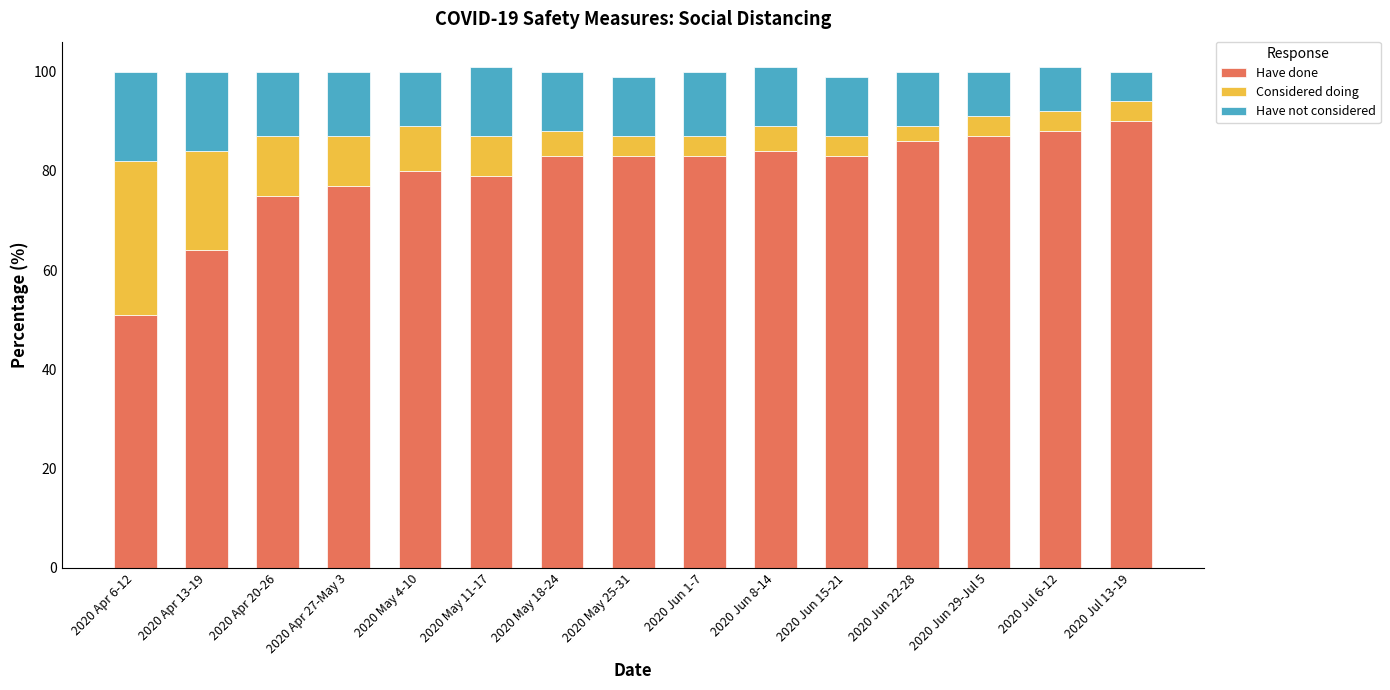

True or false: Have done has a value of 88 at 2020 Jul 6-12.

True